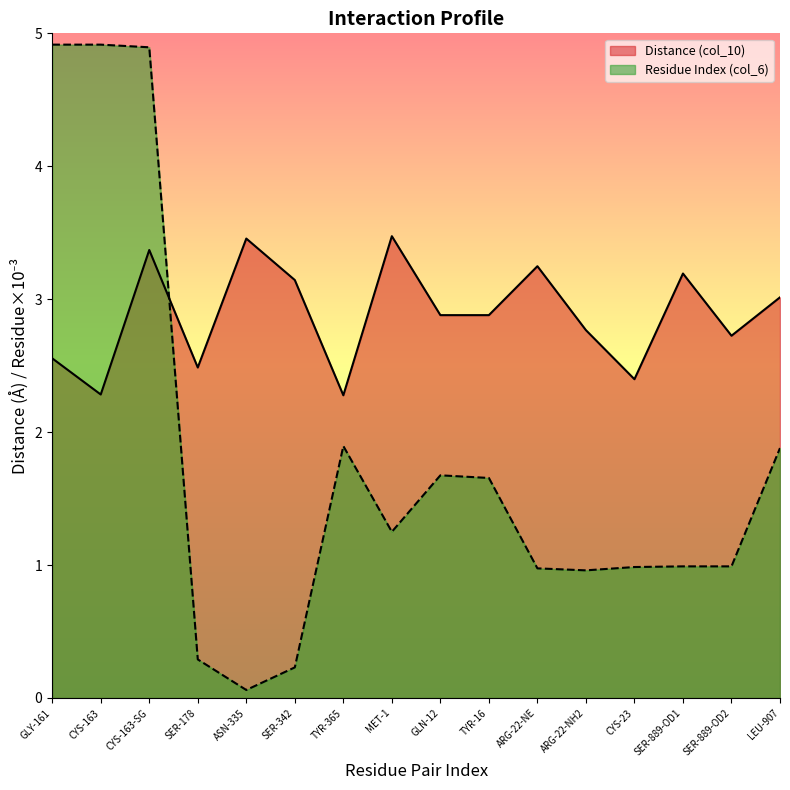

After their last crossing, which series has the higher values: Distance (col_10) or Residue Index (col_6)?

Distance (col_10)